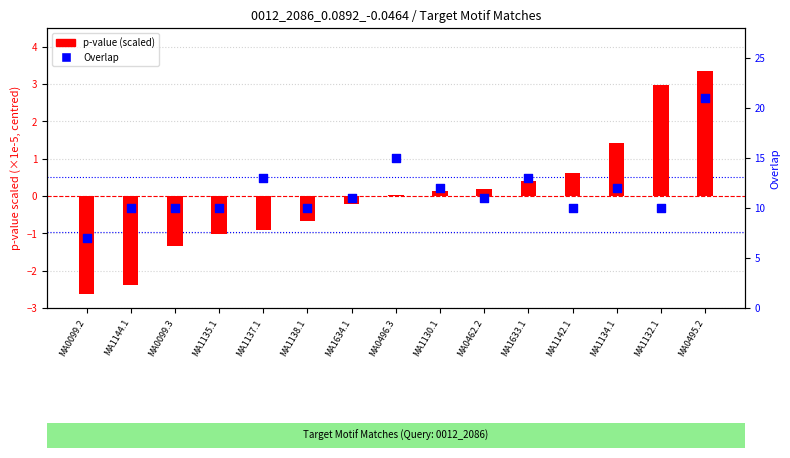

What are all the series names shown in the legend?

p-value (scaled), Overlap